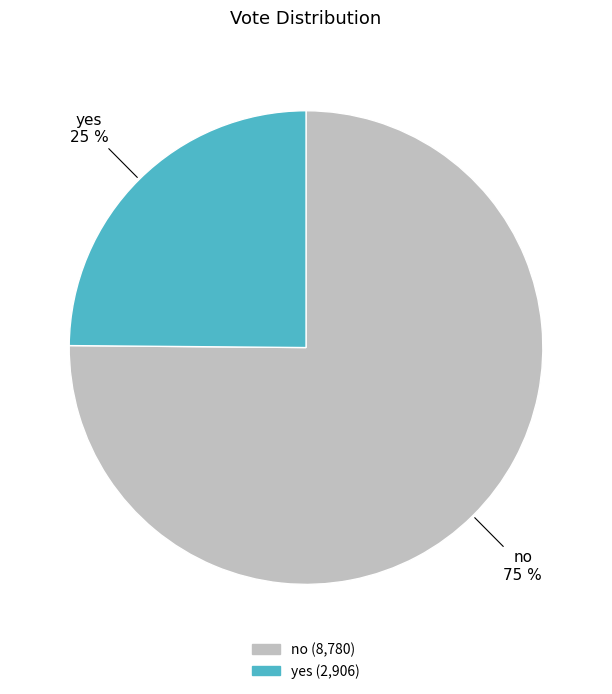

To the nearest percent, what is the combined percentage of no and yes?

100%